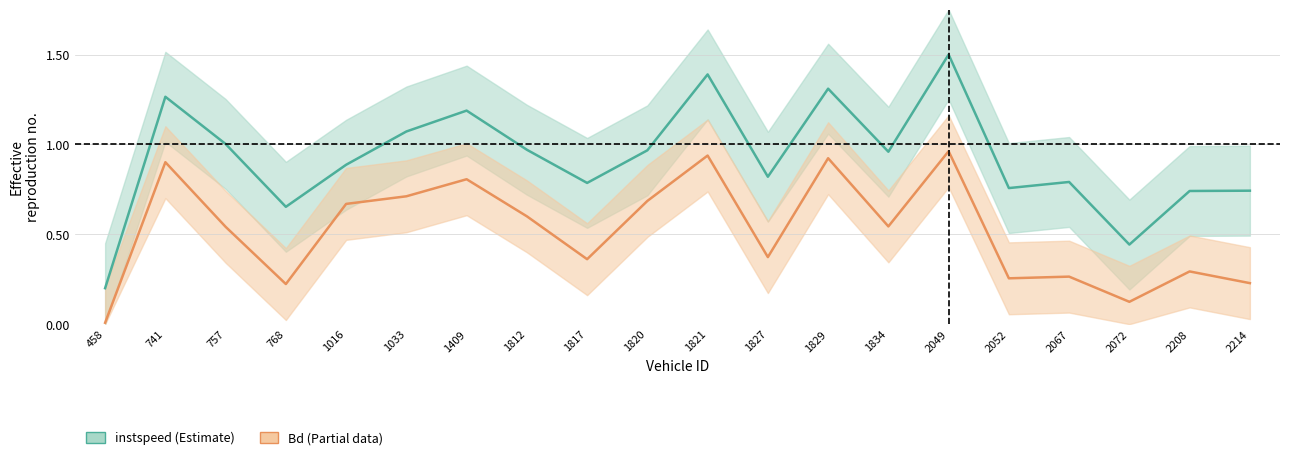

Between 757.0 and 1033.0, which series saw the biggest shift?

Bd